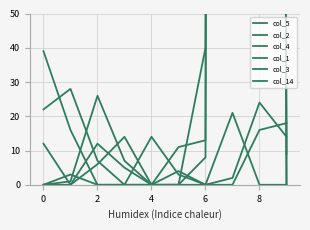

What is the total value across all series at 6?

61